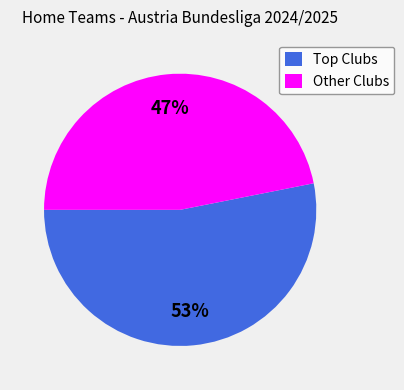

The Other Clubs slice represents 32% of the pie. True or false?

False